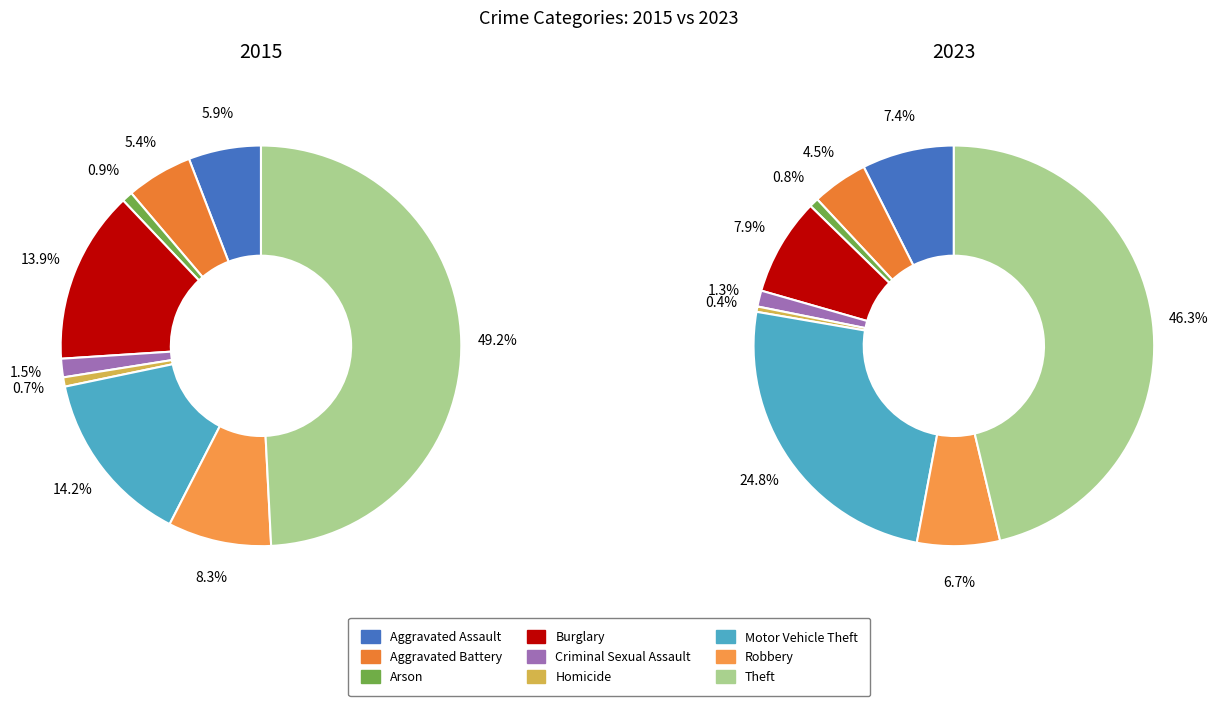

How many segments does this pie chart have?

9